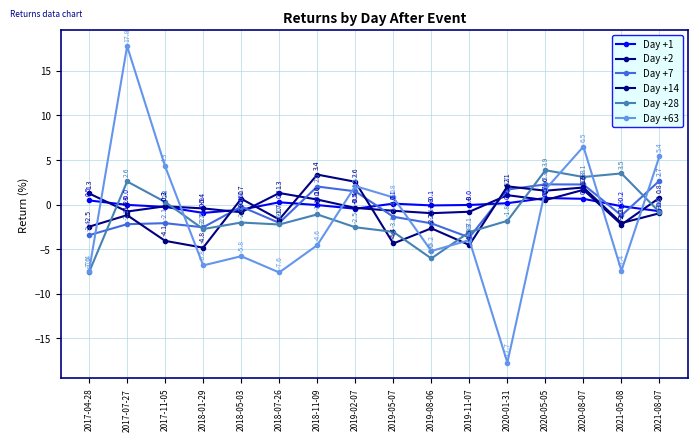

What is the value of the Day +28 point at the 6th from the left?

-2.2